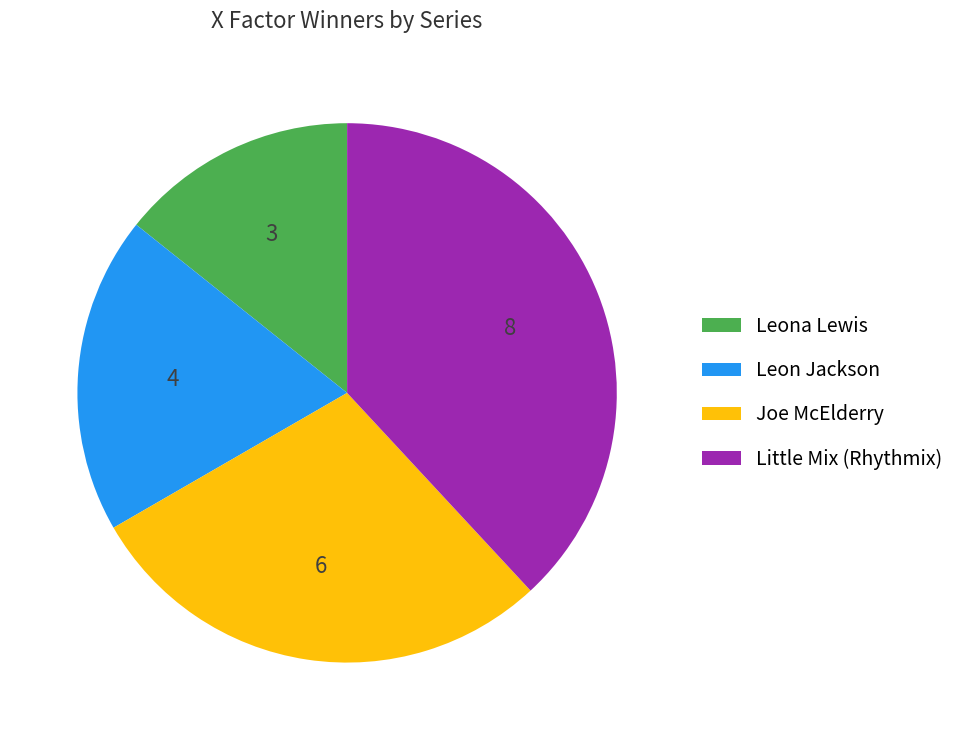

Is it true that Little Mix (Rhythmix) is 32% of the pie?

False